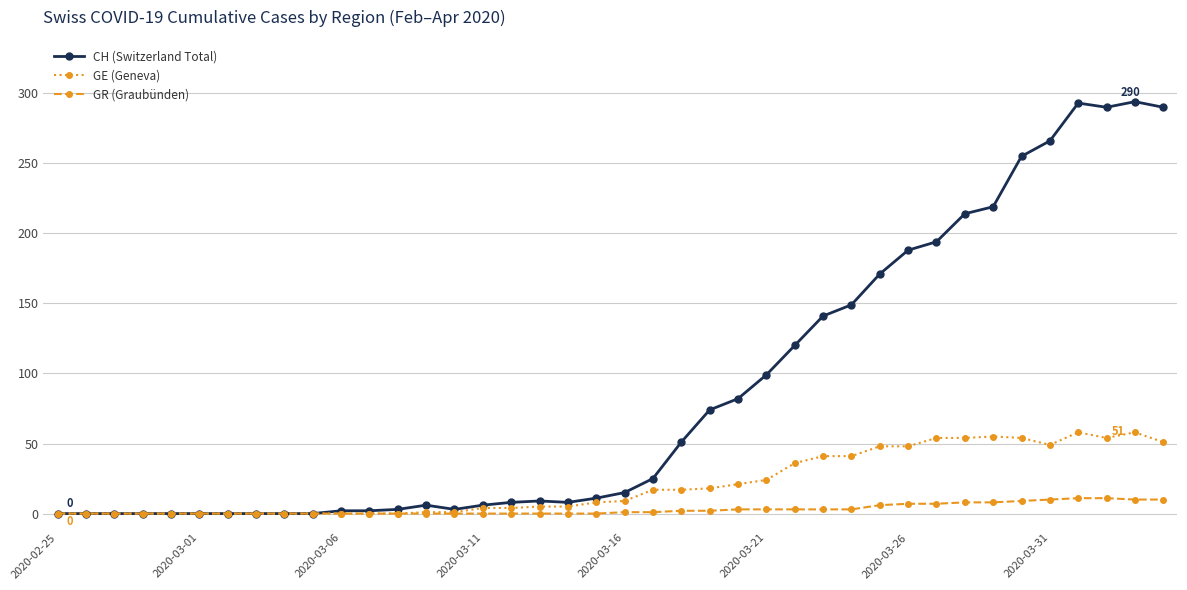

List the series in order of their overall mean, lowest first.

GR (Graubünden), GE (Geneva), CH (Switzerland Total)